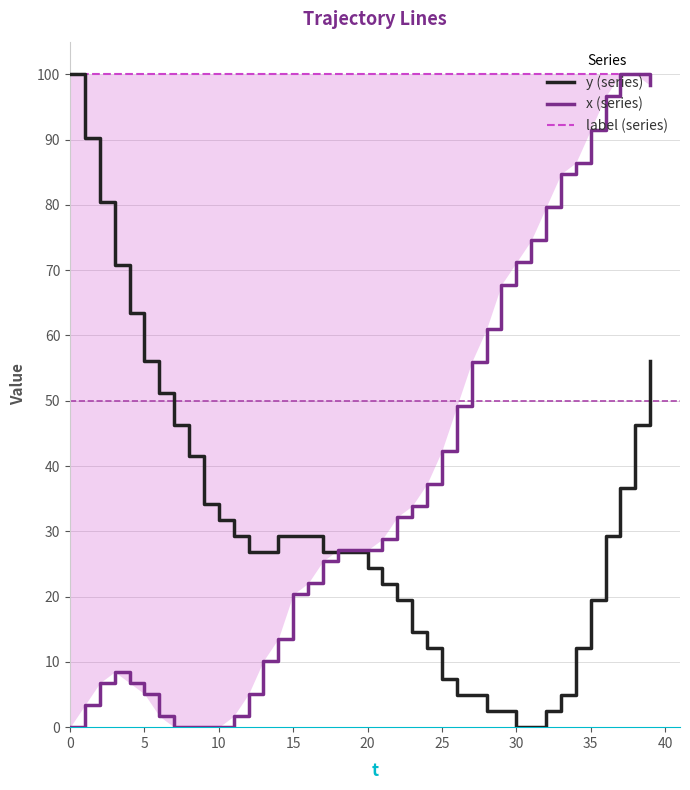

What value does the label (series) series have at 25?

100.0